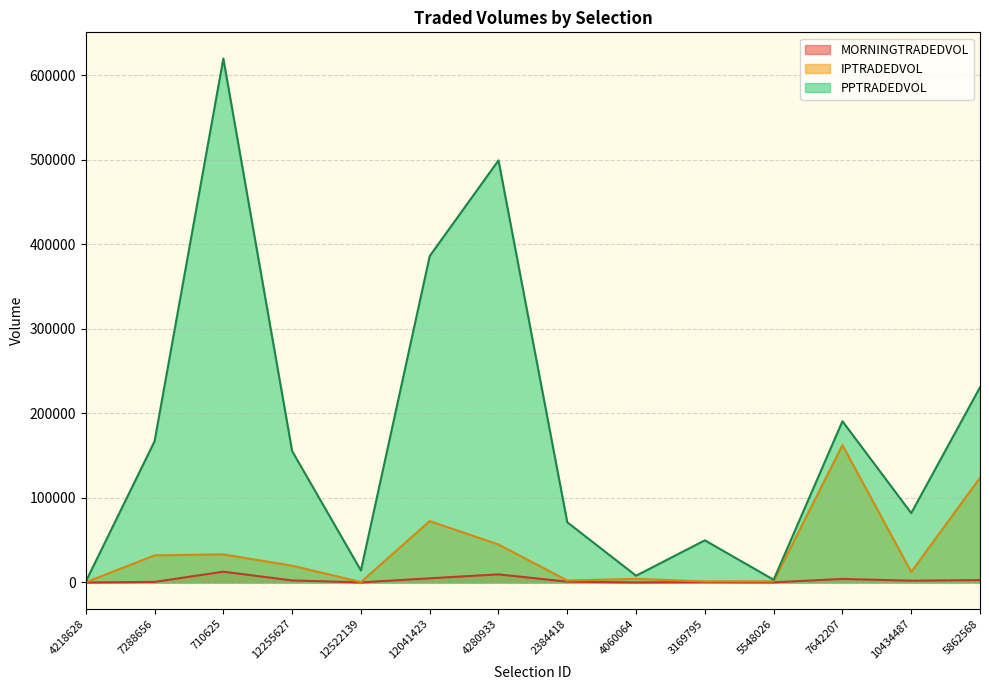

What is the value of the PPTRADEDVOL point at the 7th from the left?

499277.8